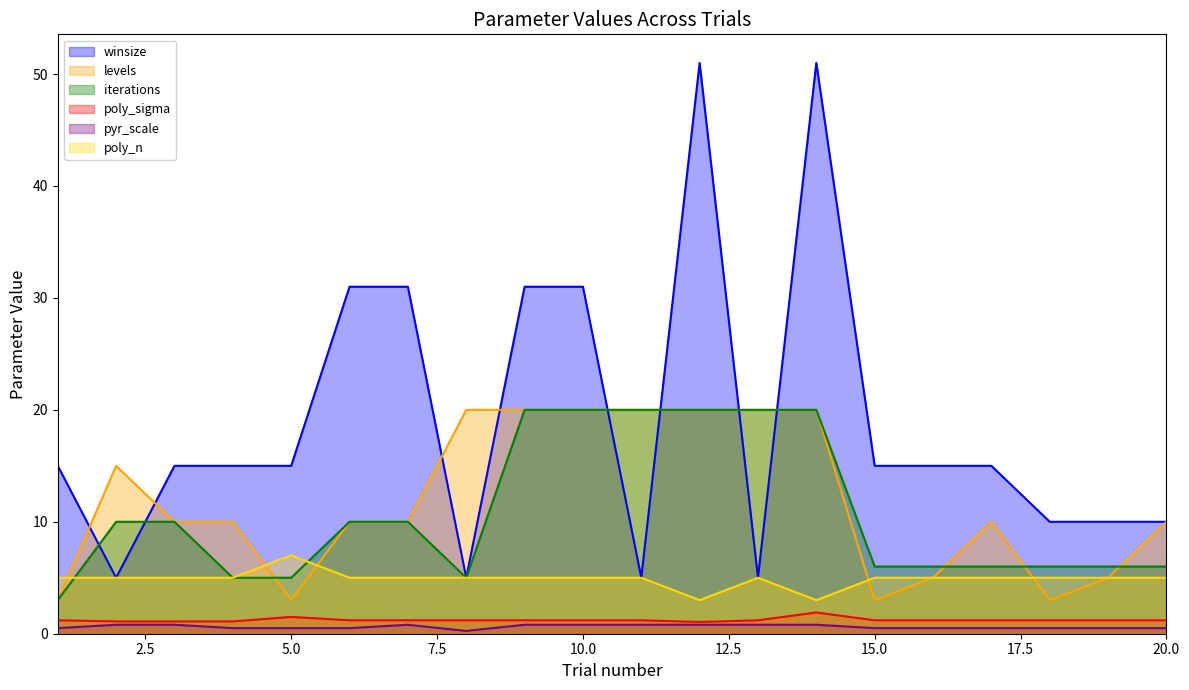

At which category does levels reach its first local peak?

2